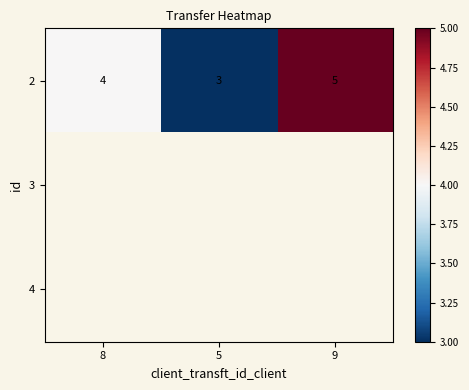

At which label does 2 reach its peak?

9